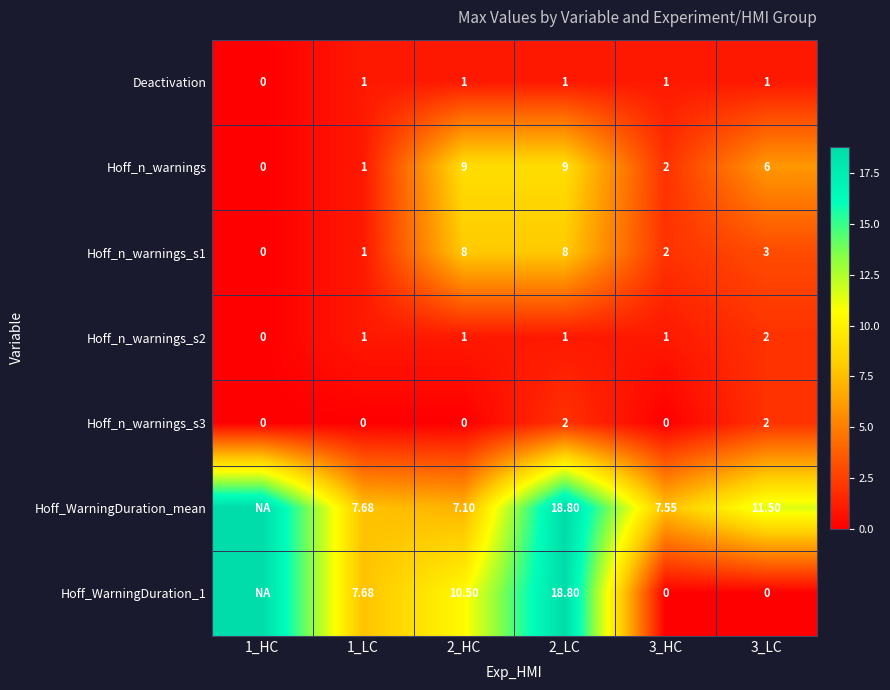

How many Hoff_n_warnings values are between 1 and 9?

5